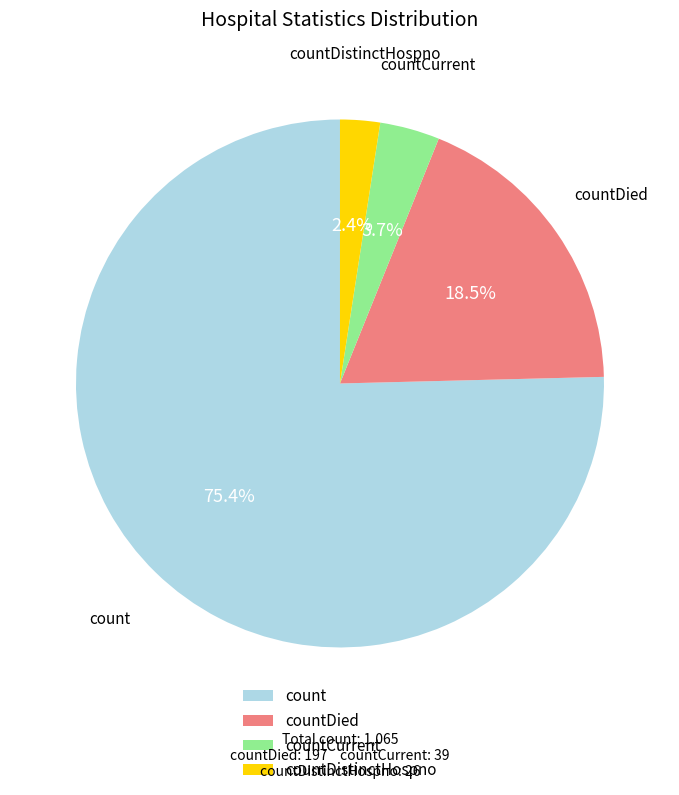

How many segments does this pie chart have?

4